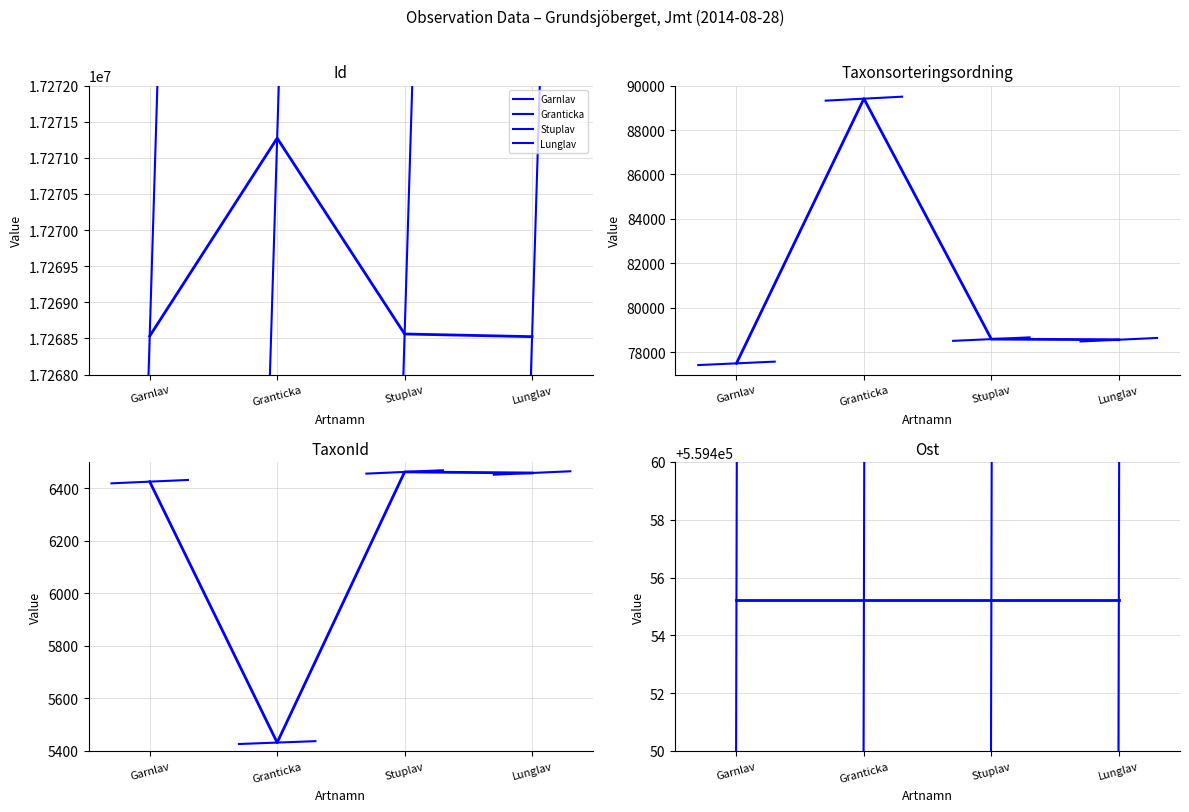

At Garnlav, list the series in order from largest to smallest.

Garnlav, Granticka, Stuplav, Lunglav